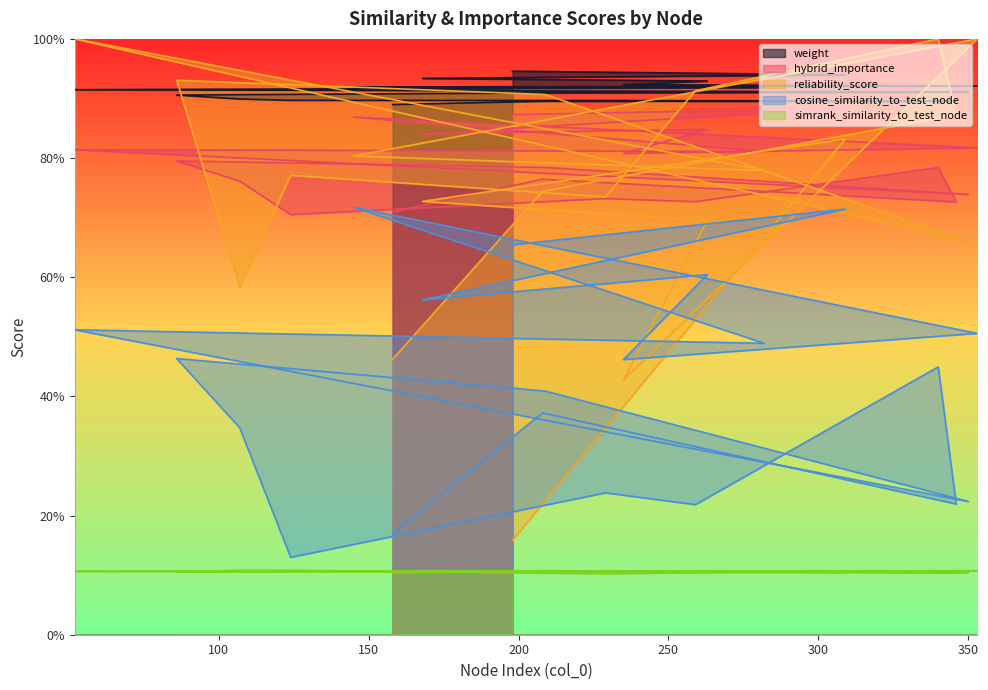

How many lines are shown in the chart?

5